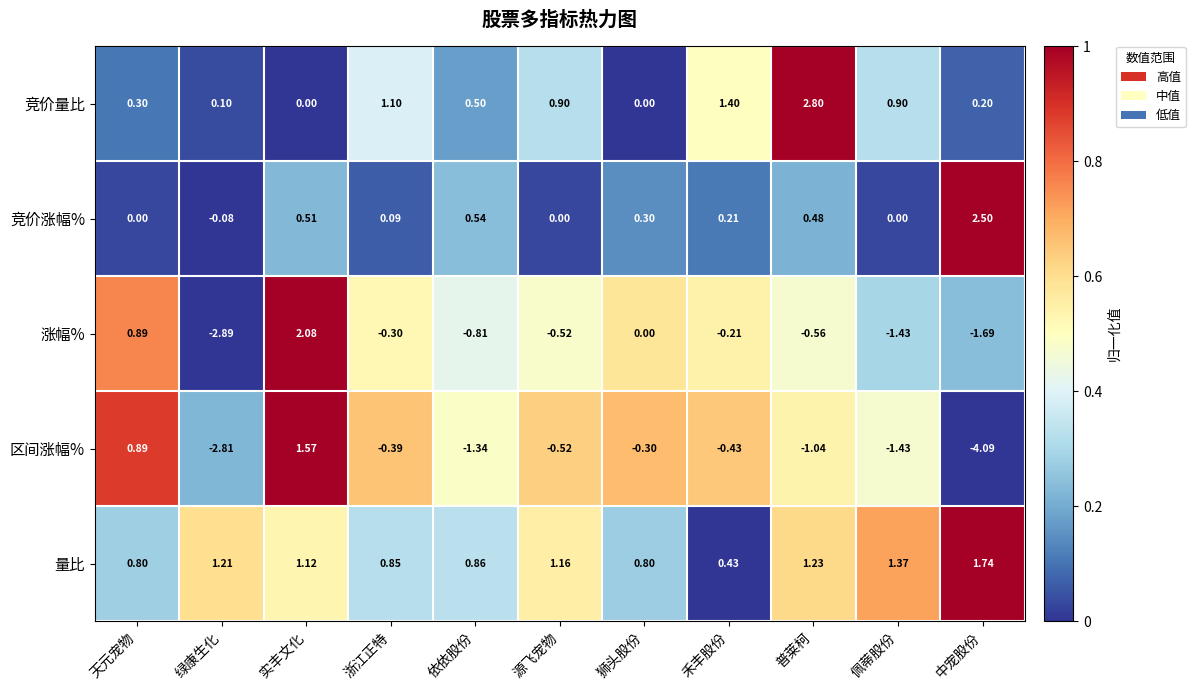

What is the difference between the highest and lowest values at 禾丰股份?

1.8